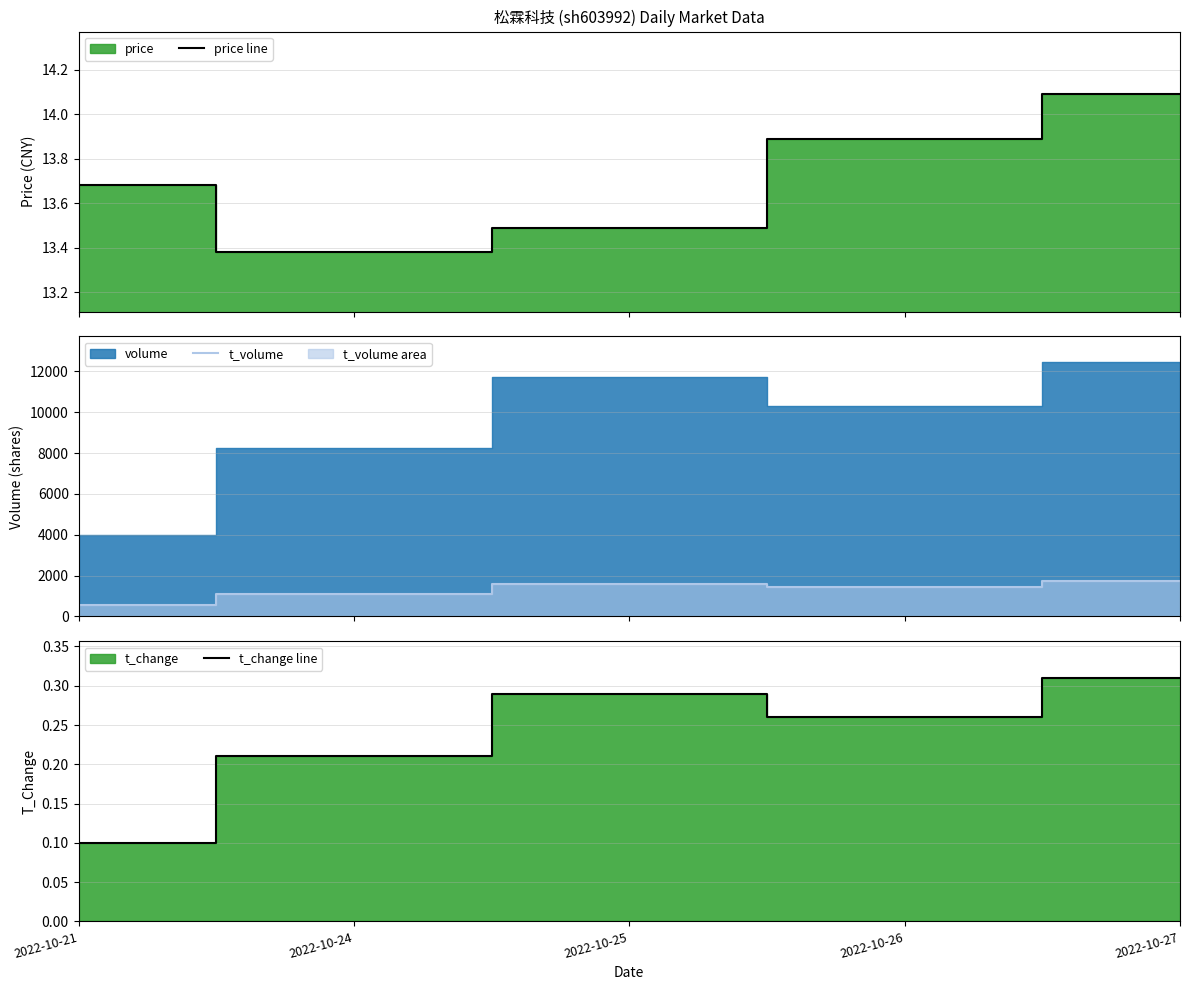

At which label does t_change line reach its peak?

2022-10-27